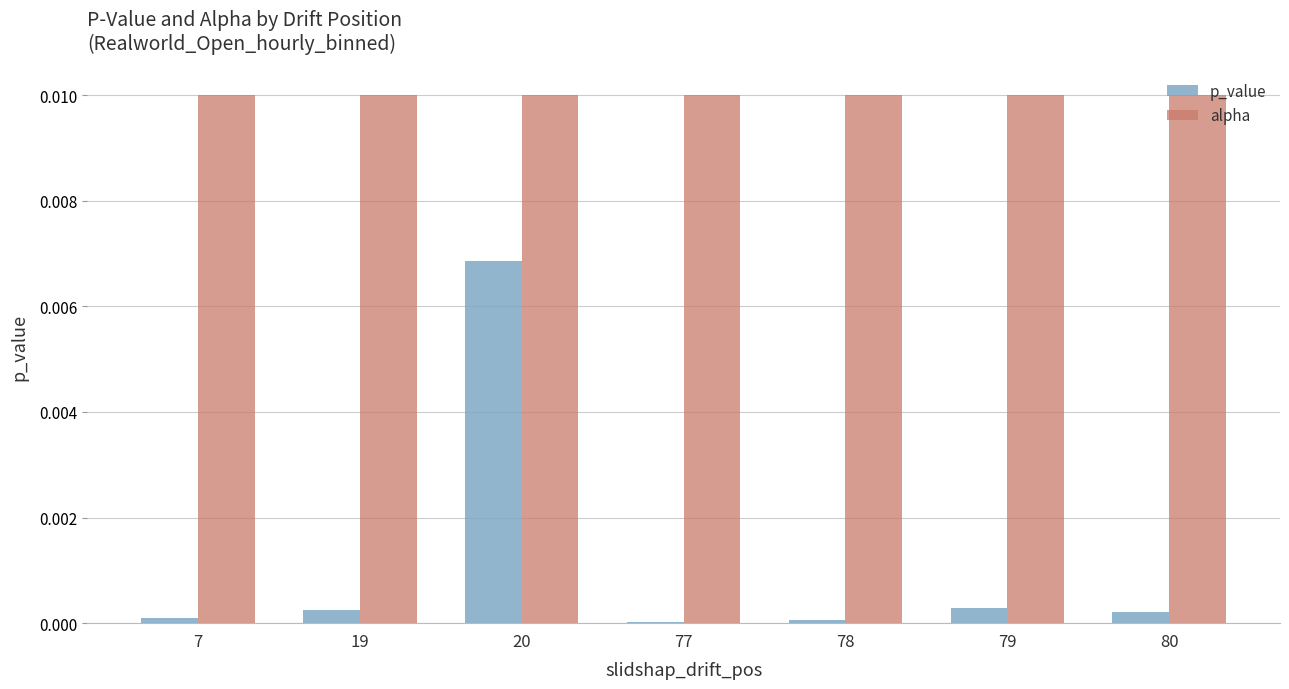

Is it true that alpha equals 0.0 at 79?

True